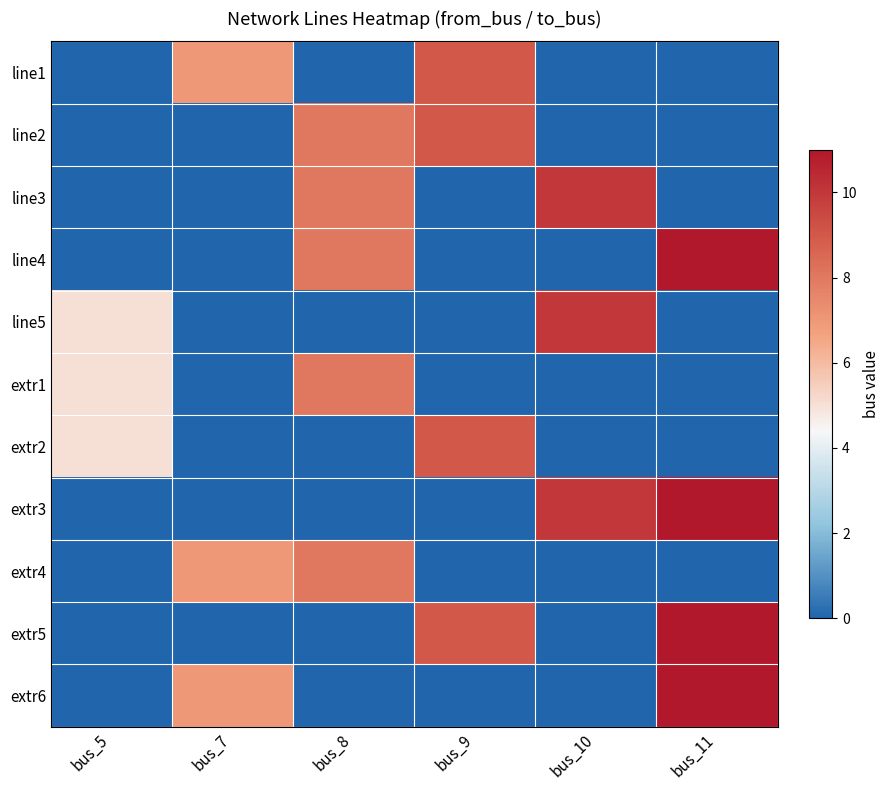

Between bus_8 and bus_7, which is larger?

bus_7